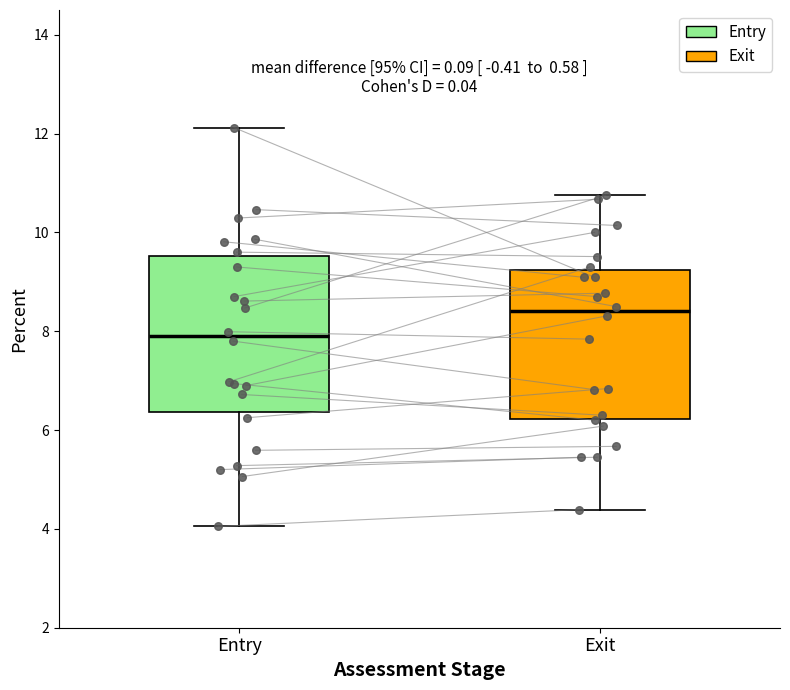

Reading left to right, read every box against the y-axis: the position of its median line, the range the box covers, and the ends of its whiskers. The values are not printed on the chart, so give them approximately, as read against the axis.

Entry: median 7.8, box 6.4 to 9.6, whiskers 4.0 to 12.2
Exit: median 8.4, box 6.2 to 9.2, whiskers 4.4 to 10.8